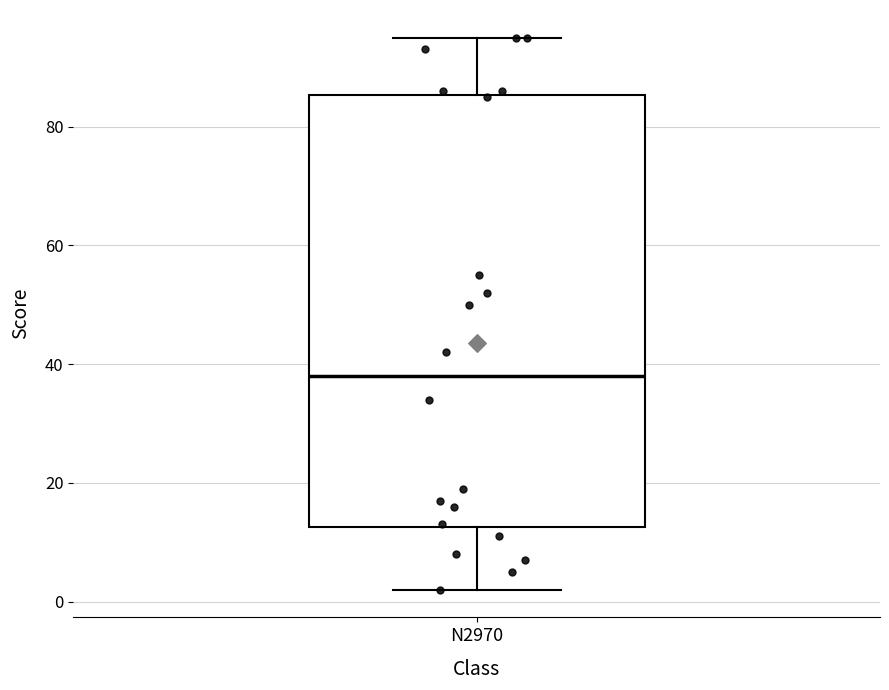

Where does the median line of the box for N2970 sit on the y-axis? The values are not printed on the chart, so give them approximately, as read against the axis.

38